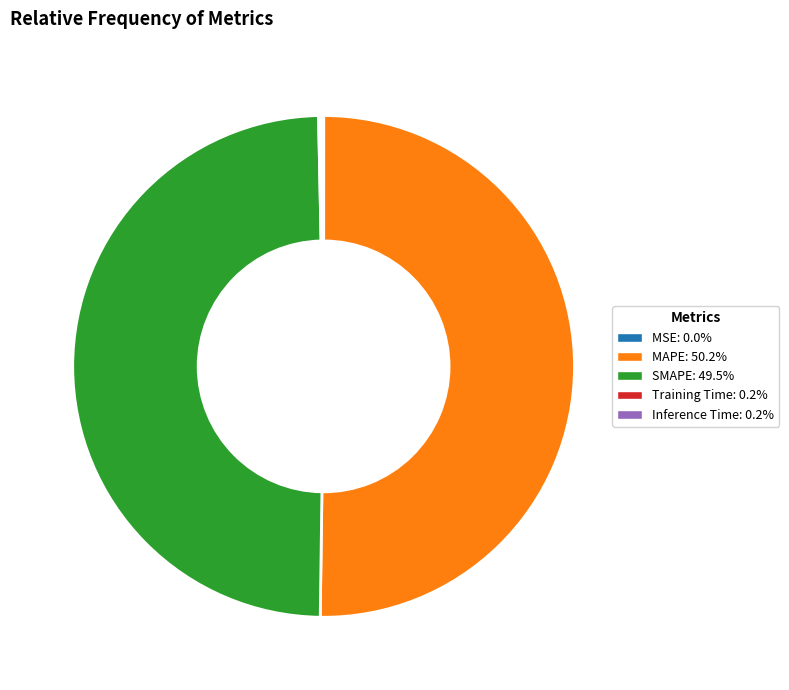

Is the sum of SMAPE and MAPE greater than half?

Yes